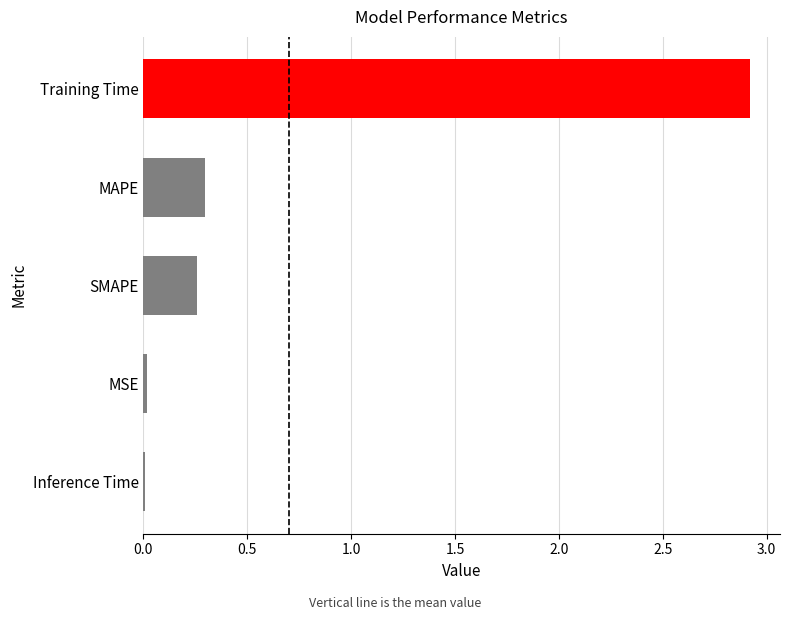

What position from the bottom is SMAPE?

3